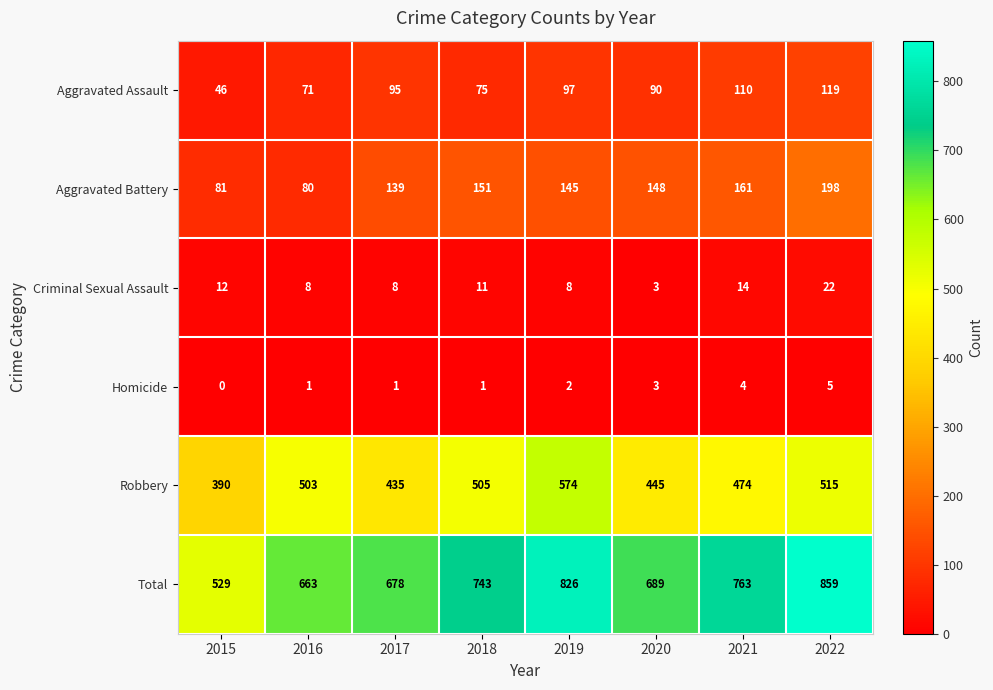

At which category is the sum across all series the highest?

2022